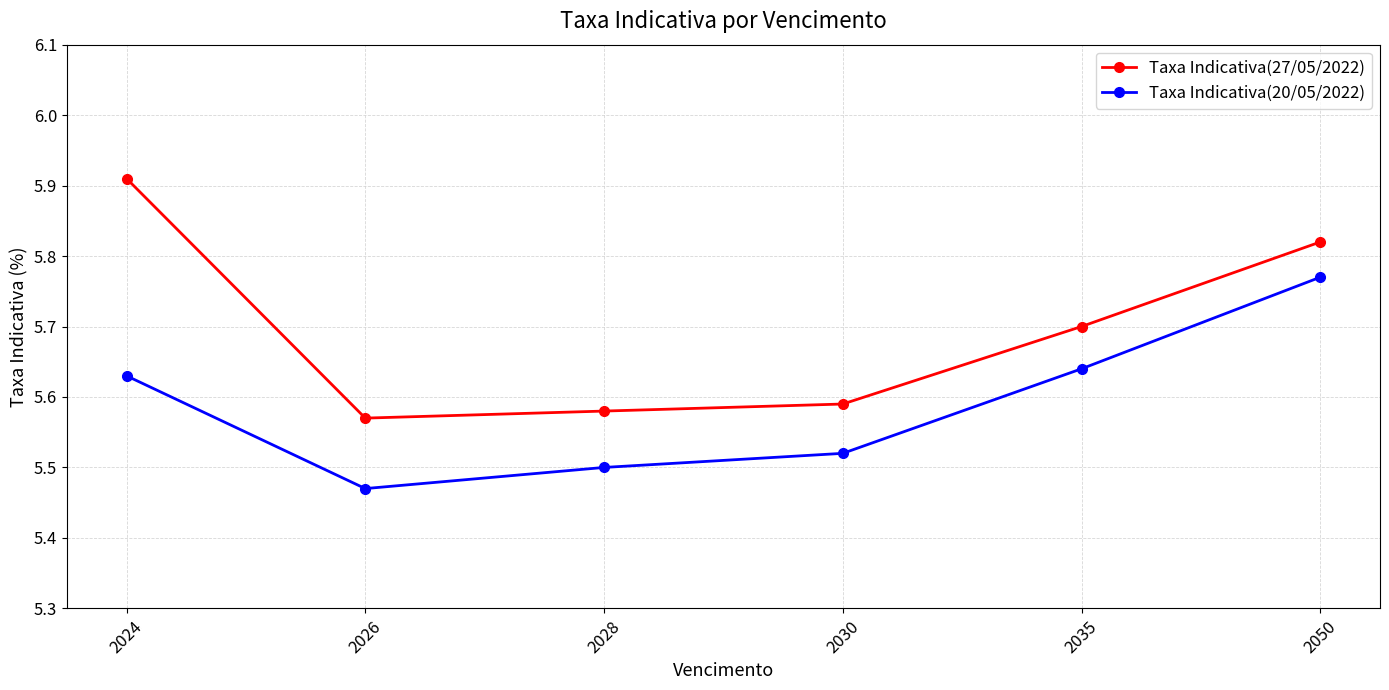

Which category has the highest value in the Taxa Indicativa(20/05/2022) series?

2050